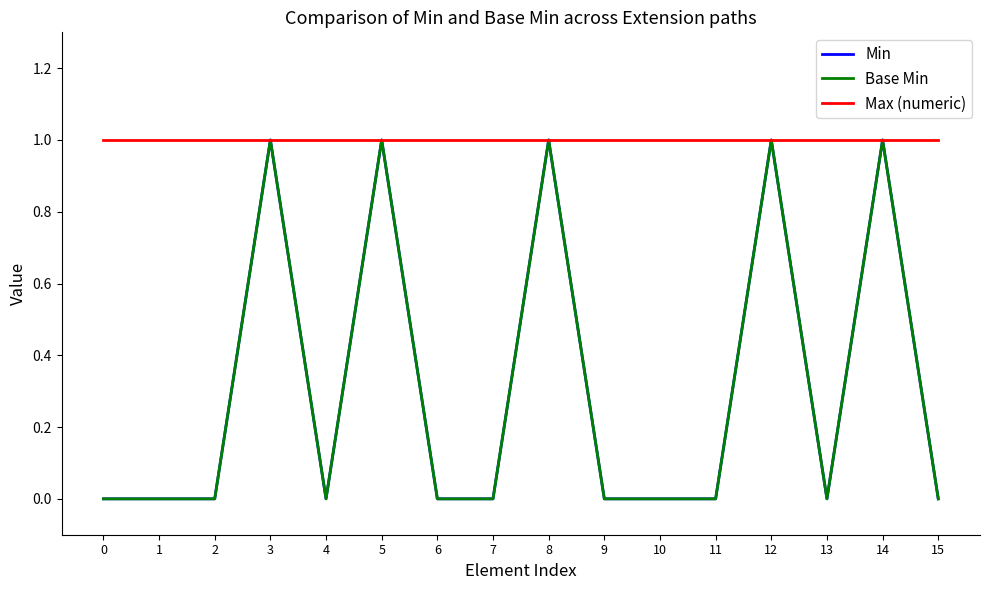

Between 14 and 5, which is larger?

14